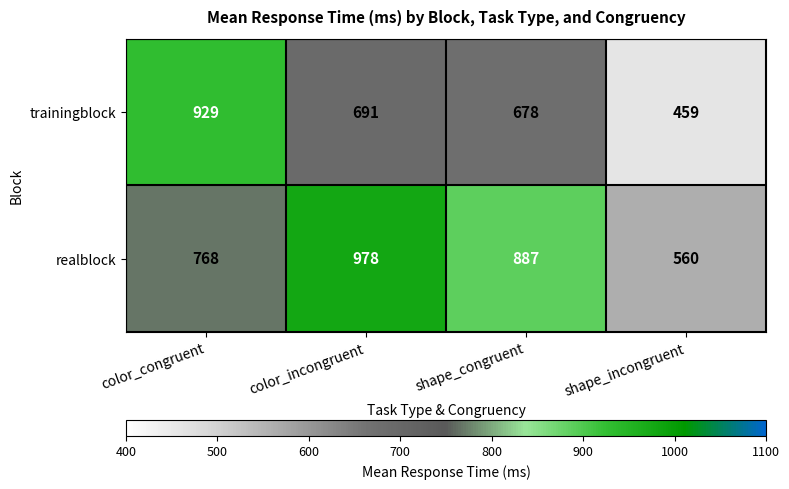

Rank the series at color_incongruent from lowest to highest value.

trainingblock, realblock